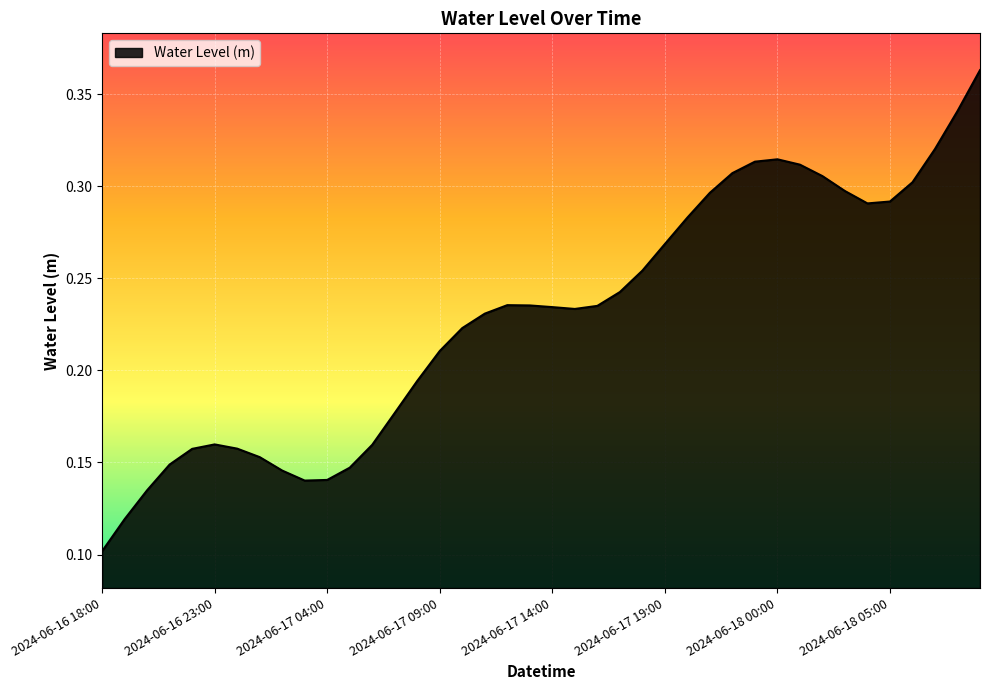

Reading left to right, extract all data points from this chart.

0.1	0.1	0.1	0.1	0.2	0.2	0.2	0.2	0.1	0.1	0.1	0.1	0.2	0.2	0.2	0.2	0.2	0.2	0.2	0.2	0.2	0.2	0.2	0.2	0.3	0.3	0.3	0.3	0.3	0.3	0.3	0.3	0.3	0.3	0.3	0.3	0.3	0.3	0.3	0.4